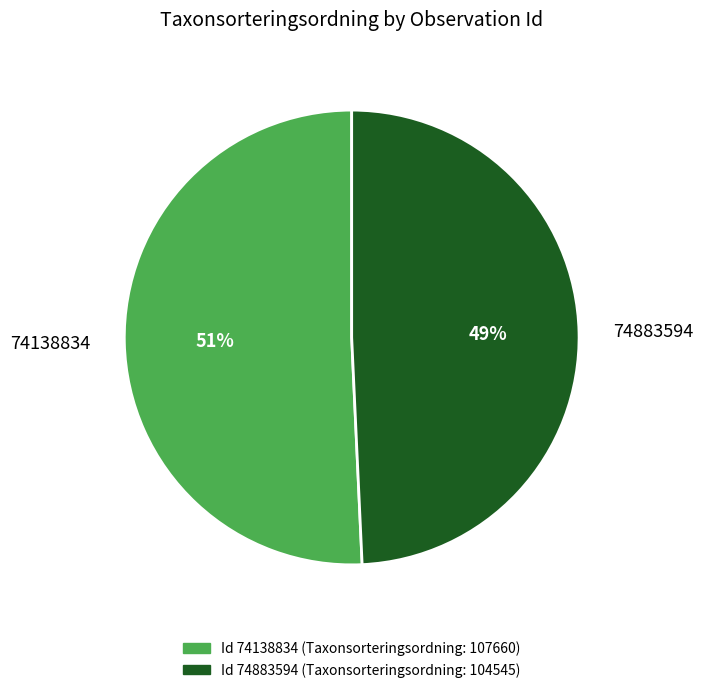

To the nearest percent, what percentage of the pie is 74138834?

51%